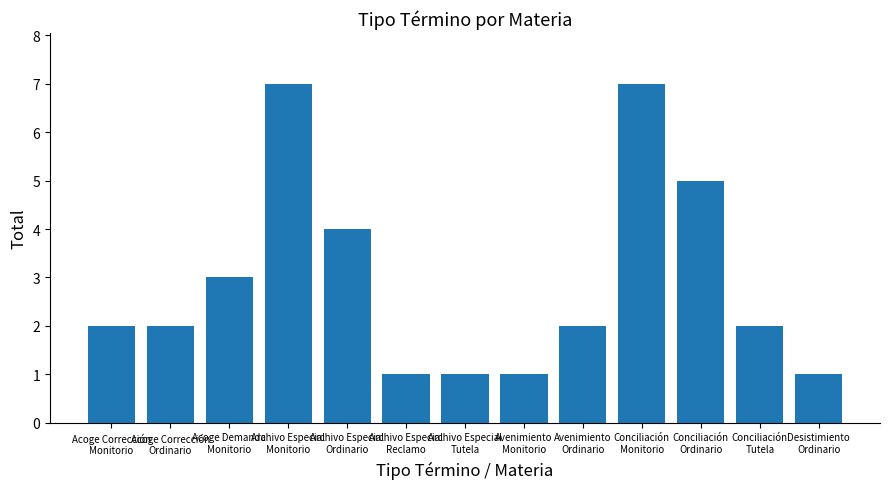

Approximately how many times larger is the value at Acoge Corrección
Monitorio compared to Archivo Especial
Ordinario?

0.5